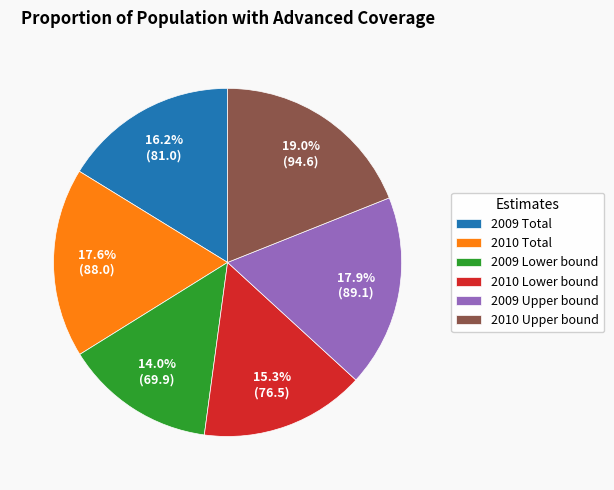

Which has a higher value, 2009 Total or 2010 Lower bound?

2009 Total